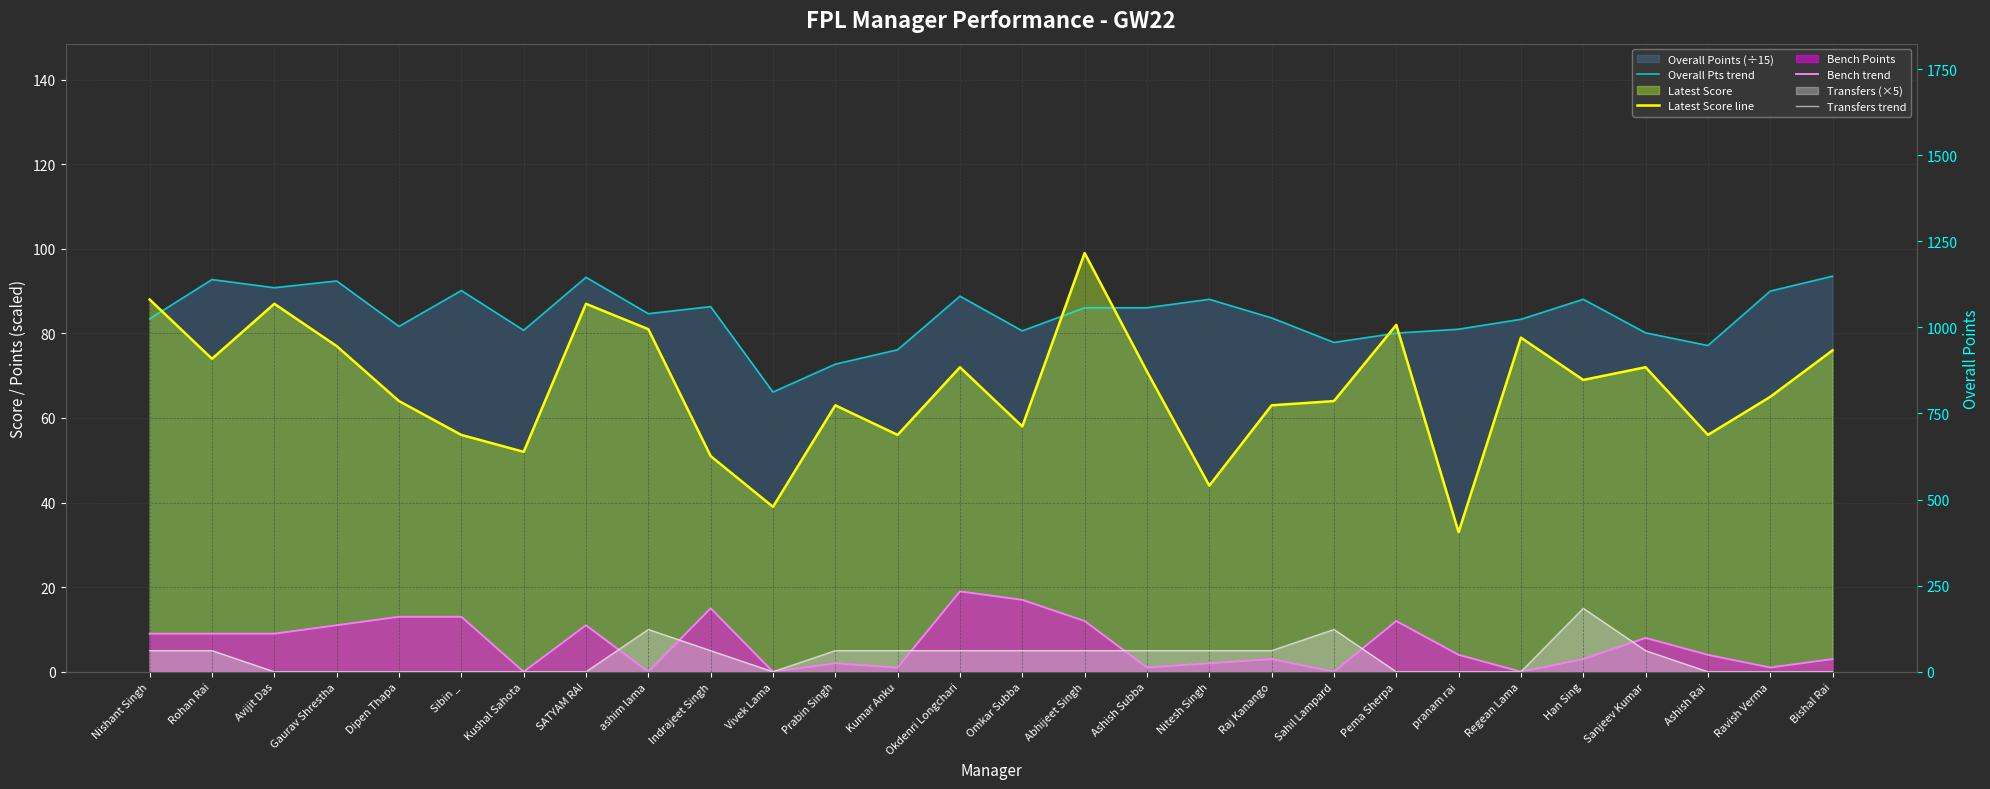

Reading left to right, list all the values displayed in this chart.

Overall Pts trend: 83.5	92.7	90.8	92.4	81.7	90.1	80.7	93.3	84.7	86.3	66.1	72.7	76.1	88.8	80.6	86.1	86.1	88.1	83.7	77.9	80.1	81.0	83.3	88.1	80.1	77.1	90.0	93.5
Latest Score line: 88.0	74.0	87.0	77.0	64.0	56.0	52.0	87.0	81.0	51.0	39.0	63.0	56.0	72.0	58.0	99.0	71.0	44.0	63.0	64.0	82.0	33.0	79.0	69.0	72.0	56.0	65.0	76.0
Bench trend: 9.0	9.0	9.0	11.0	13.0	13.0	0.0	11.0	0.0	15.0	0.0	2.0	1.0	19.0	17.0	12.0	1.0	2.0	3.0	0.0	12.0	4.0	0.0	3.0	8.0	4.0	1.0	3.0
Transfers trend: 5.0	5.0	0.0	0.0	0.0	0.0	0.0	0.0	10.0	5.0	0.0	5.0	5.0	5.0	5.0	5.0	5.0	5.0	5.0	10.0	0.0	0.0	0.0	15.0	5.0	0.0	0.0	0.0